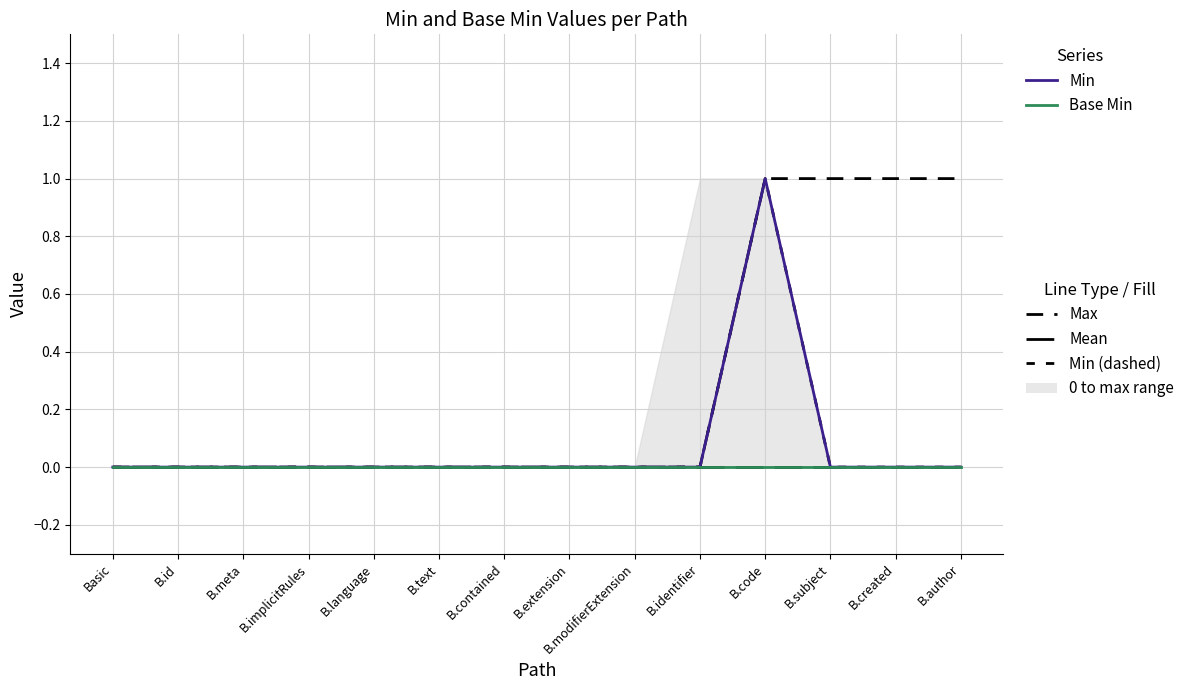

At which label does Mean reach its minimum?

Basic